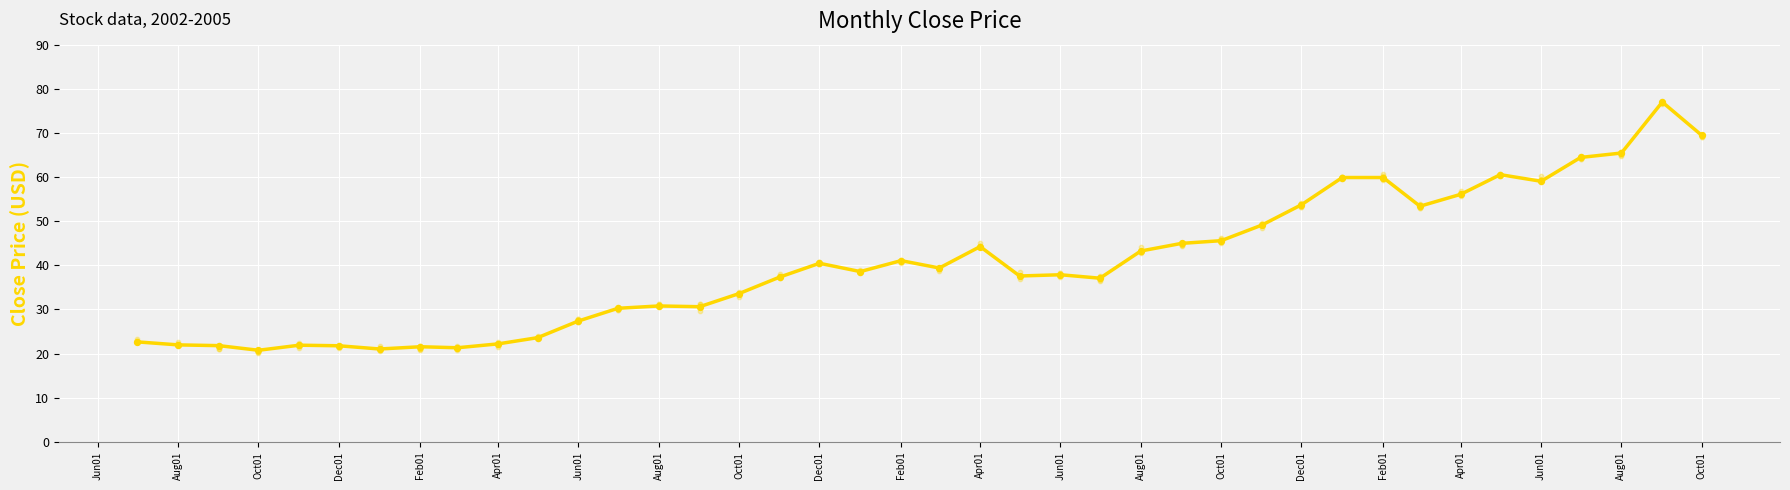

Between Aug01 and Dec01, which is larger?

Aug01